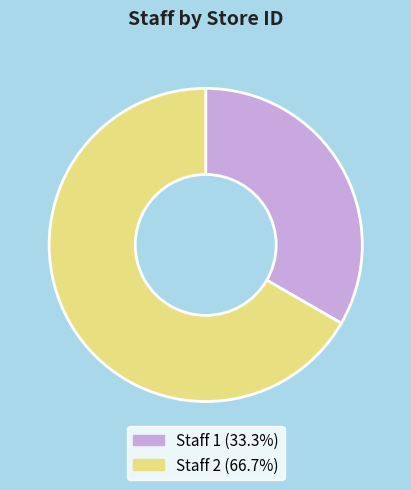

Is the sum of Staff 2 (66.7%) and Staff 1 (33.3%) greater than half?

Yes